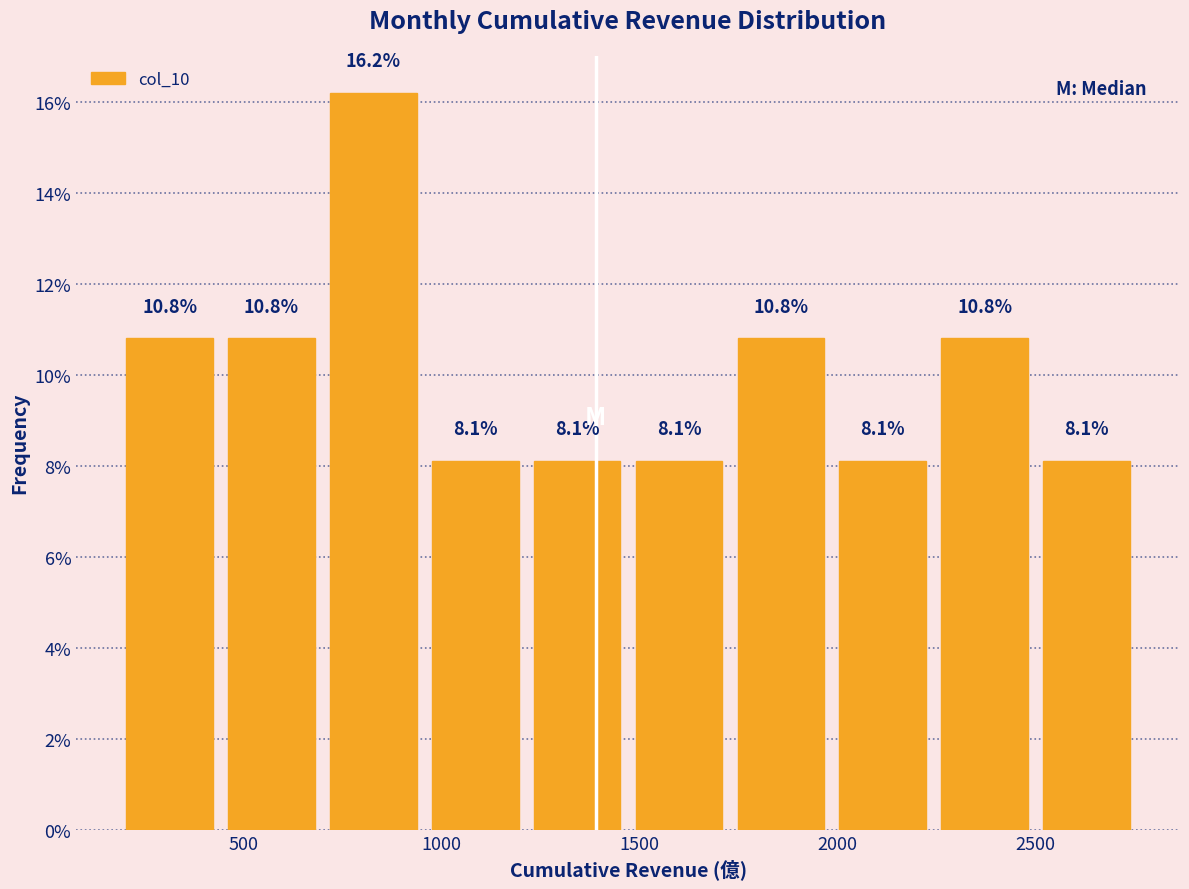

Reading left to right, list every bar in this chart as the range it spans on the x-axis followed by its height. The bar edges are not printed on the chart, so give them approximately, as read against the axis.

200 to 450: 10.8
450 to 700: 10.8
700 to 950: 16.2
950 to 1200: 8.1
1200 to 1450: 8.1
1450 to 1750: 8.1
1750 to 2000: 10.8
2000 to 2250: 8.1
2250 to 2500: 10.8
2500 to 2750: 8.1